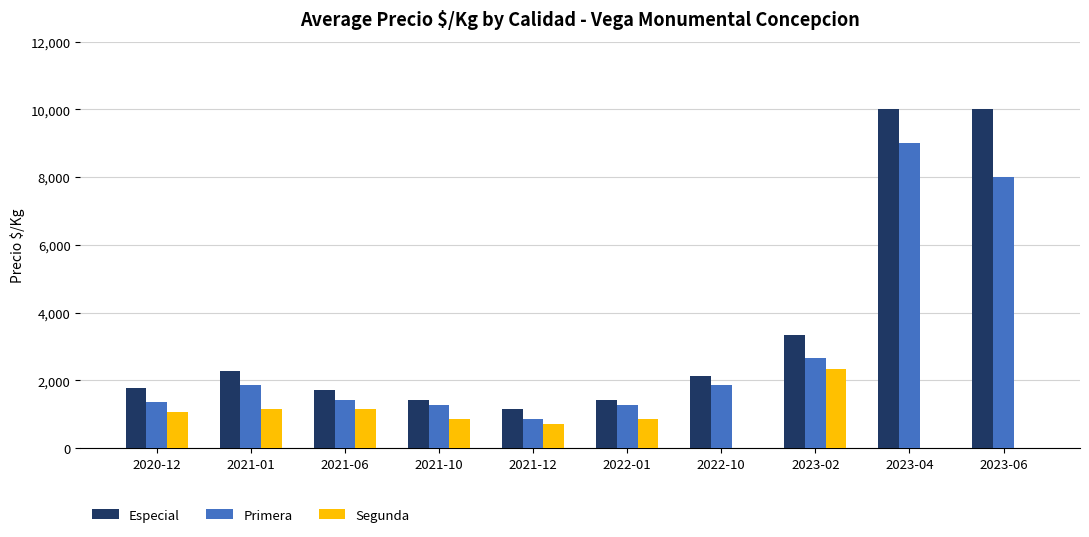

How many data points does each series have?

10